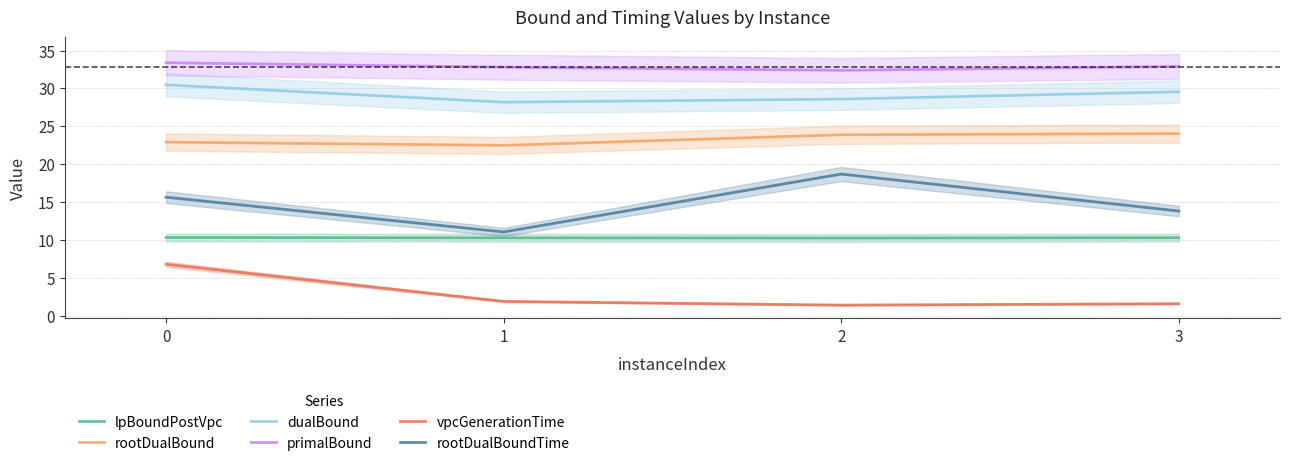

Which label corresponds to the smallest value in the chart?

2